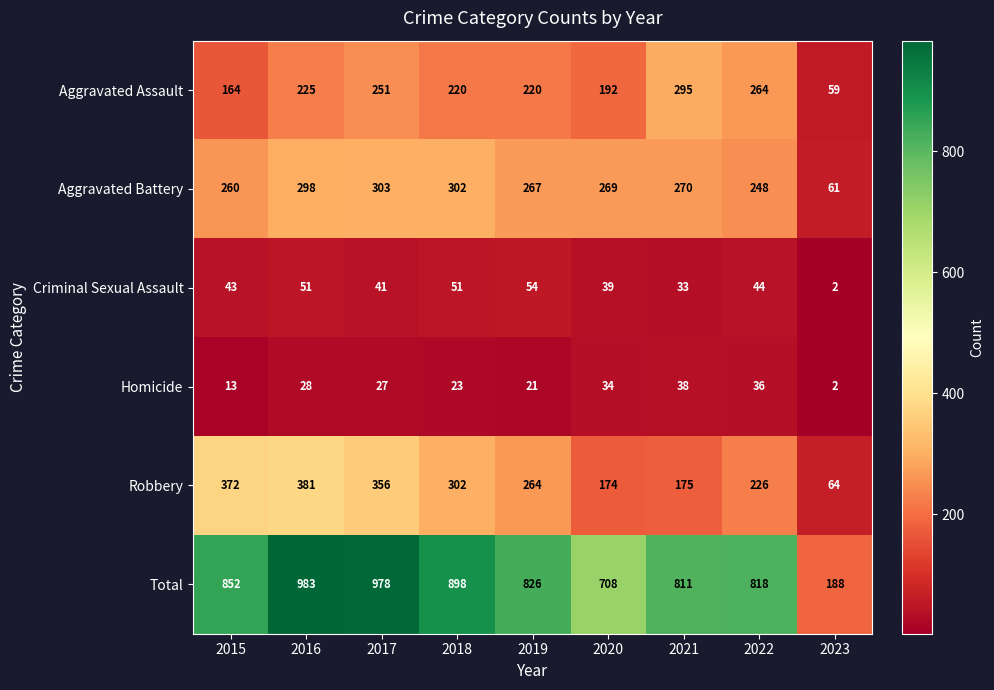

What is the difference between the second highest and minimum values in the Aggravated Battery series?

241